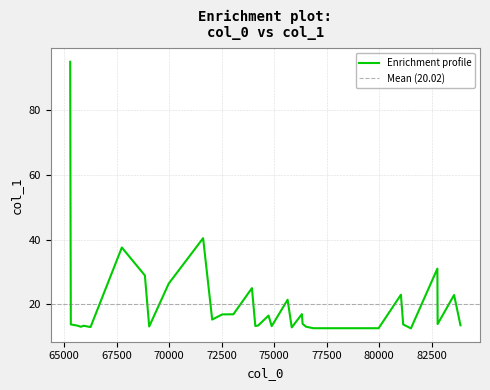

List the labels in order of value, smallest first.

81516.5, 76866.7, 79445.8, 79978.6, 75840.5, 66259.2, 65794.1, 76514.2, 69052.5, 74886.2, 74106.4, 65928.6, 65633.8, 74241.0, 83877.3, 81148.8, 65318.9, 82789.0, 76358.7, 76358.7, 72052.1, 74734.5, 72531.6, 73059.7, 76324.0, 75643.9, 83572.3, 81040.8, 73944.9, 69984.4, 68846.6, 82777.0, 67749.0, 71619.5, 65288.3